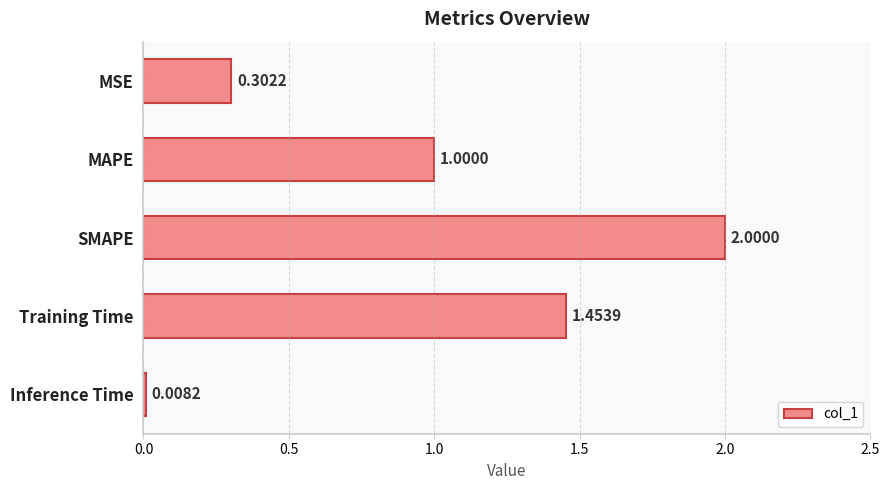

Between MSE and MAPE, which is larger?

MAPE